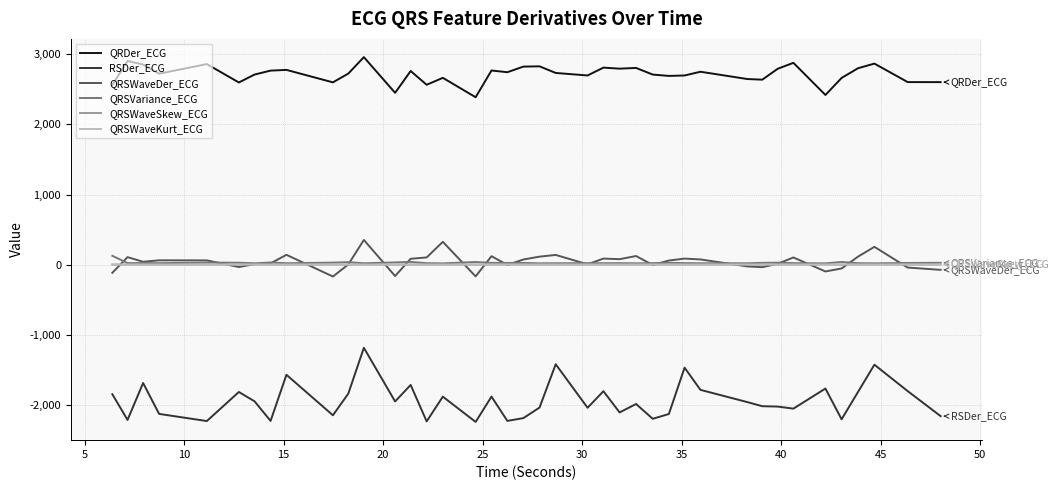

Which series has the largest total across all categories?

QRDer_ECG